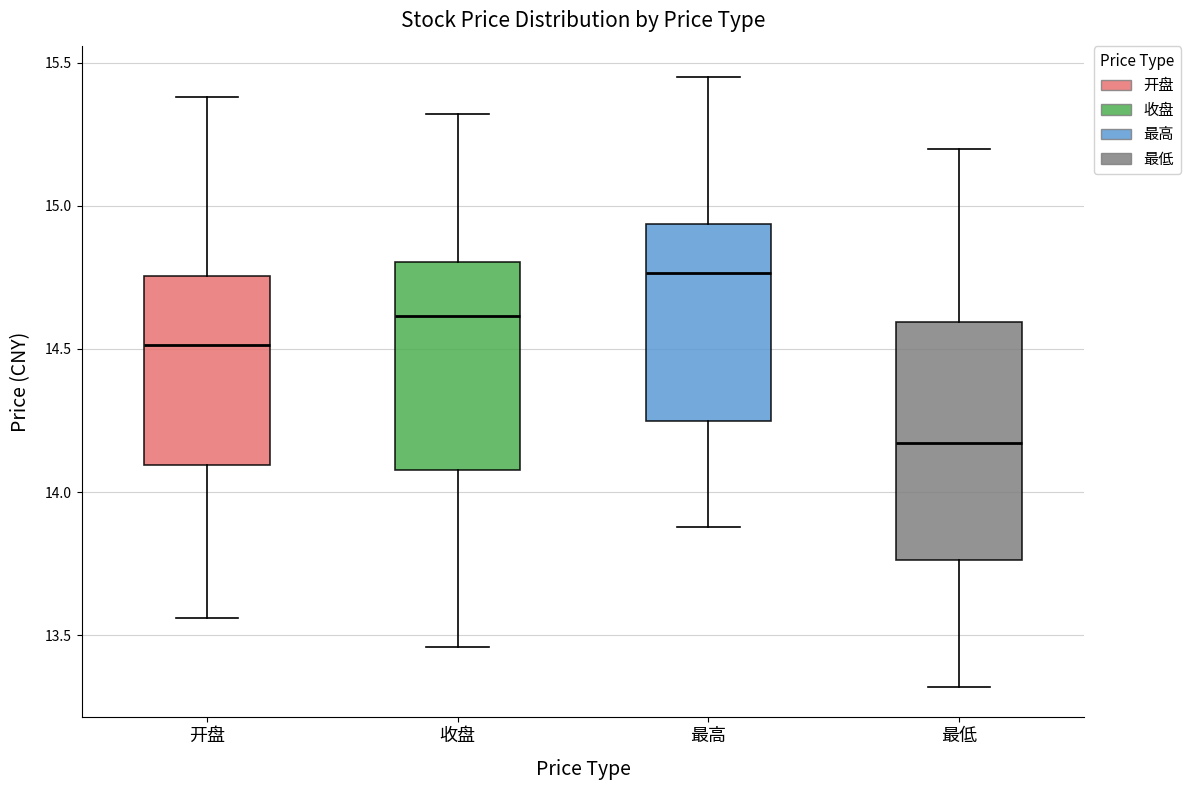

Reading left to right, read every box against the y-axis: the position of its median line, the range the box covers, and the ends of its whiskers. The values are not printed on the chart, so give them approximately, as read against the axis.

开盘: median 14.50, box 14.10 to 14.75, whiskers 13.55 to 15.40
收盘: median 14.60, box 14.10 to 14.80, whiskers 13.45 to 15.30
最高: median 14.75, box 14.25 to 14.95, whiskers 13.90 to 15.45
最低: median 14.15, box 13.75 to 14.60, whiskers 13.30 to 15.20